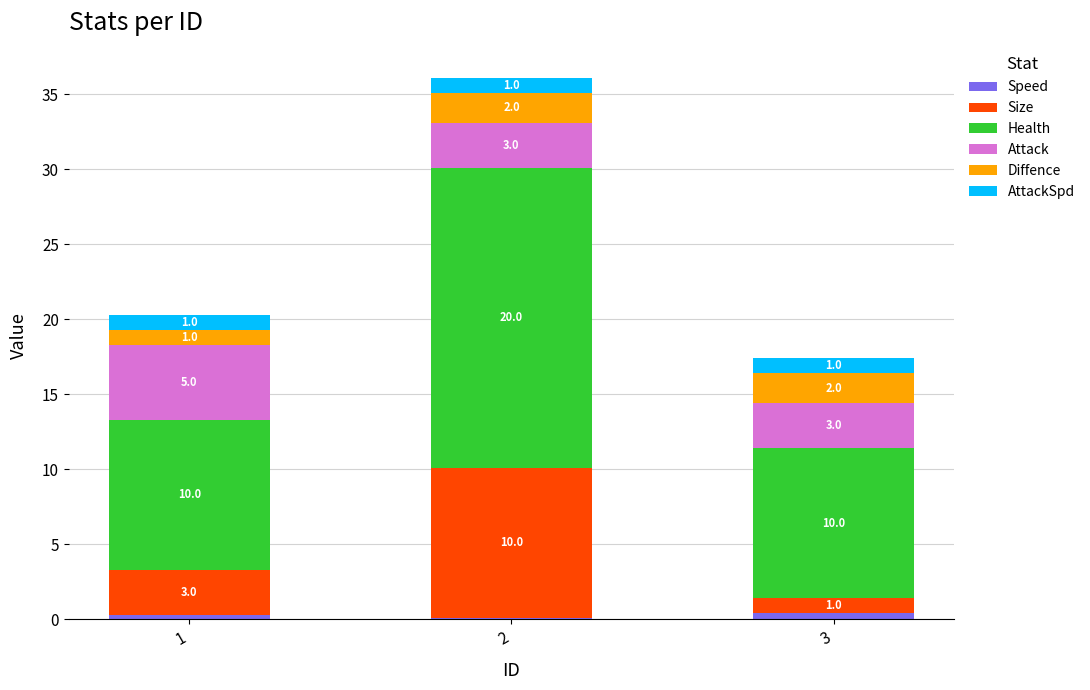

True or false: Speed has a value of 0.4 at 3.

True